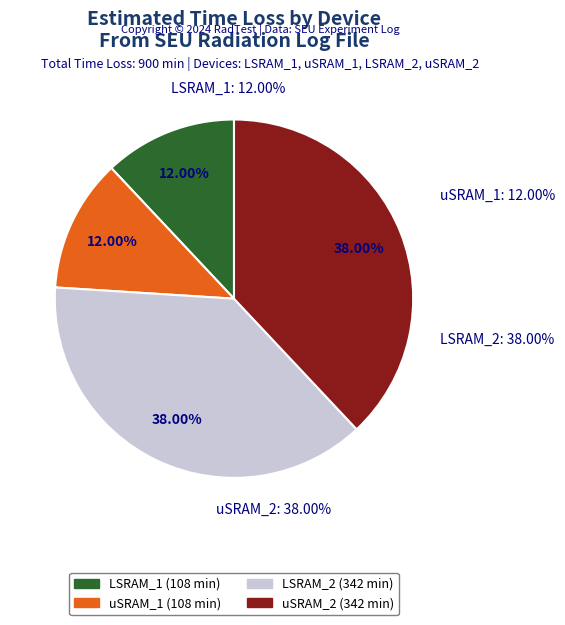

Rank the categories by value from highest to lowest.

LSRAM_2, uSRAM_2, LSRAM_1, uSRAM_1